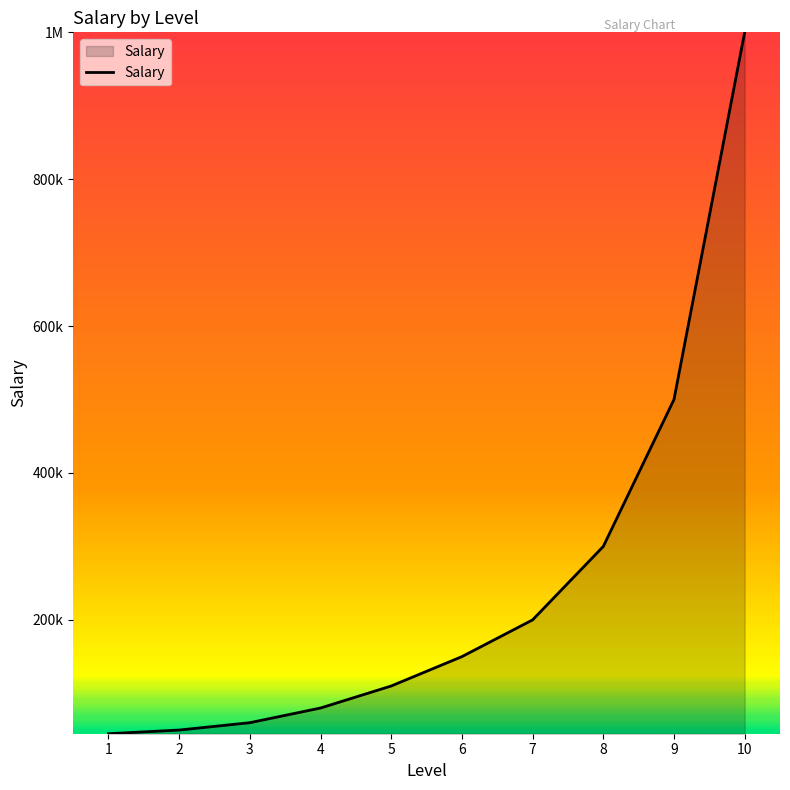

Reading left to right, list all the values displayed in this chart.

45000	50000	60000	80000	110000	150000	200000	300000	500000	1000000